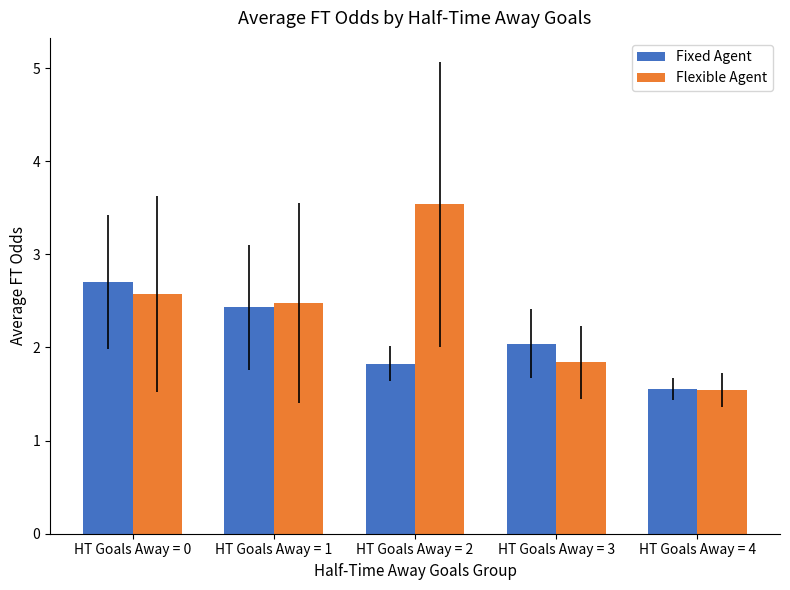

What is the difference between the highest and lowest values at HT Goals Away = 3?

0.2